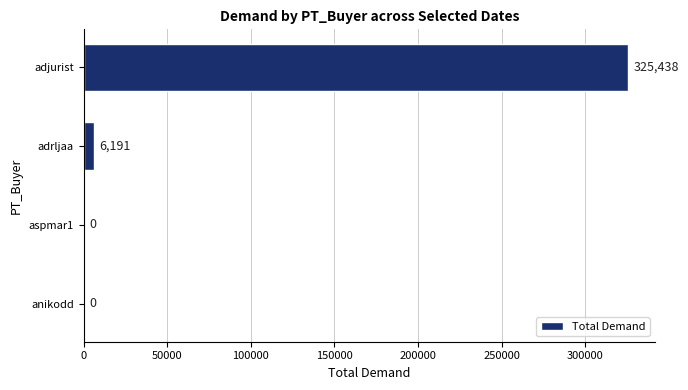

What is the sum of the values at adjurist and anikodd?

325438.0